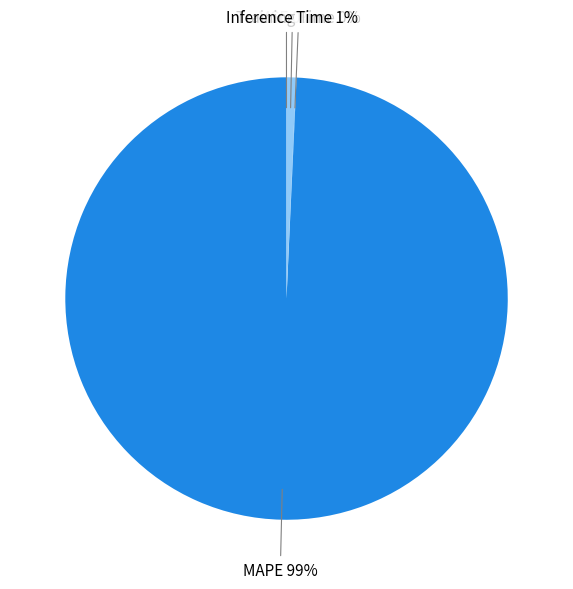

To the nearest percent, what is the difference between the largest and smallest slice percentages?

99%